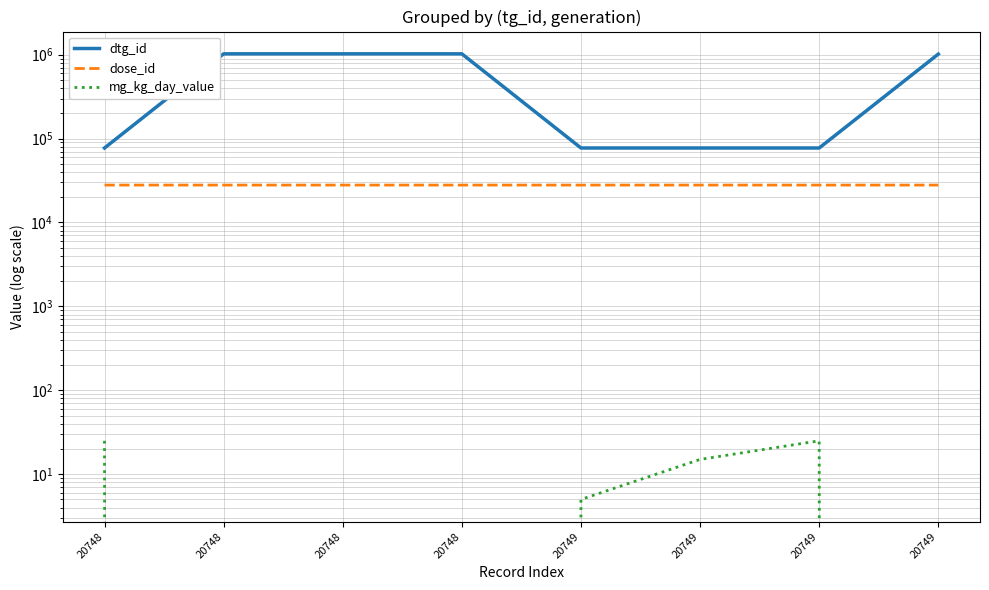

Which label corresponds to the largest value in the chart?

20748